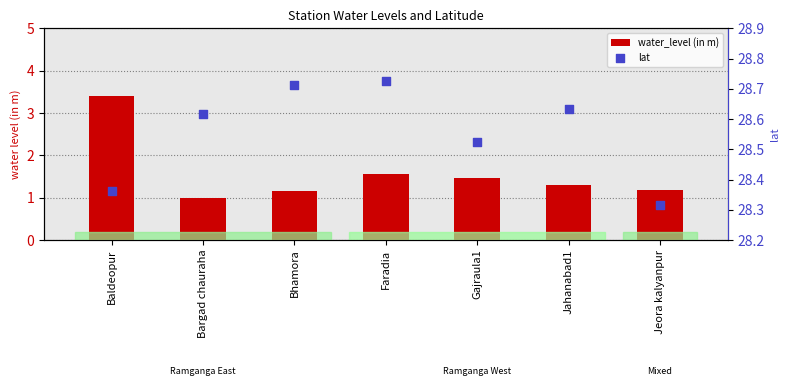

Which series contains the highest Y value?

lat